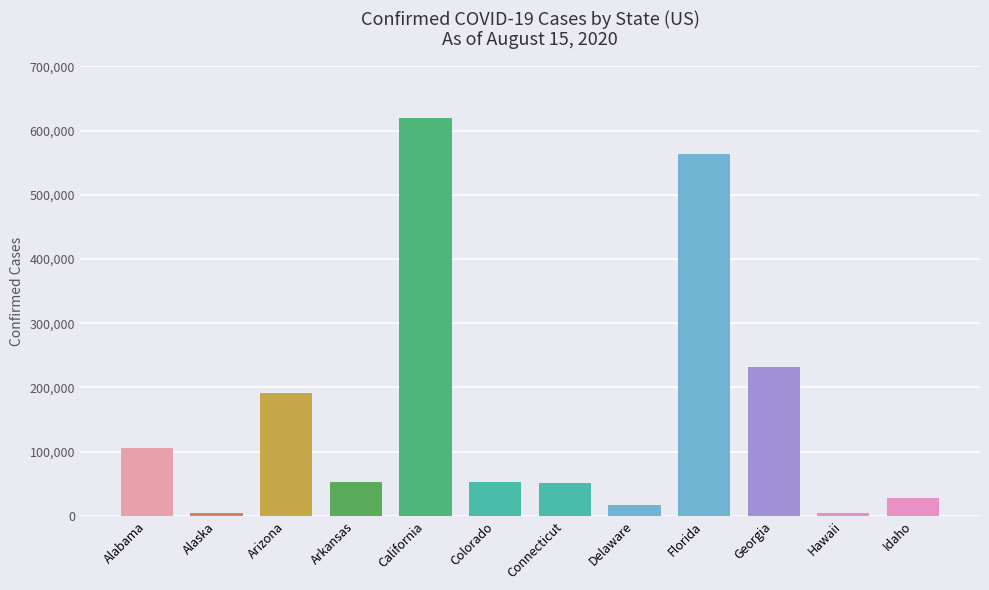

What is the difference between the maximum and minimum values?

615174